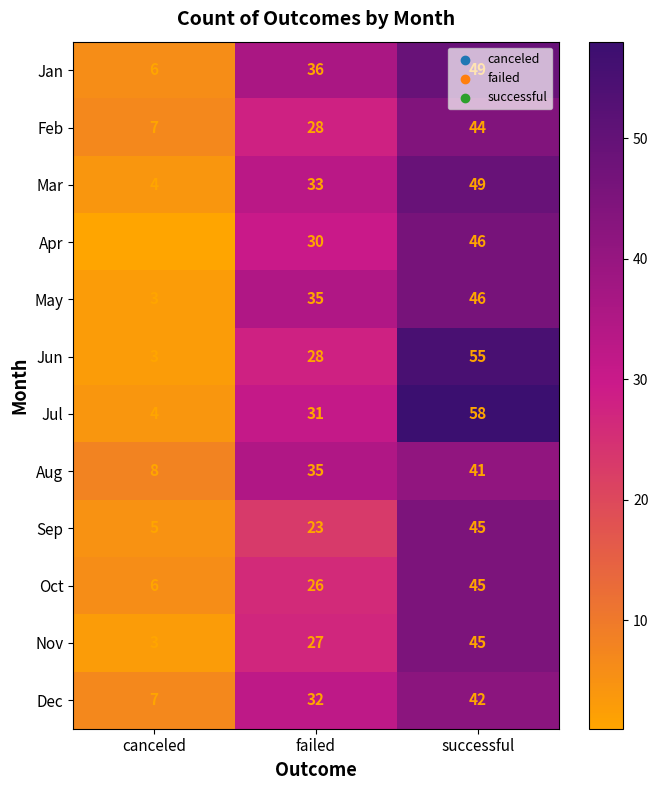

Between canceled and failed, which series saw the biggest shift?

May